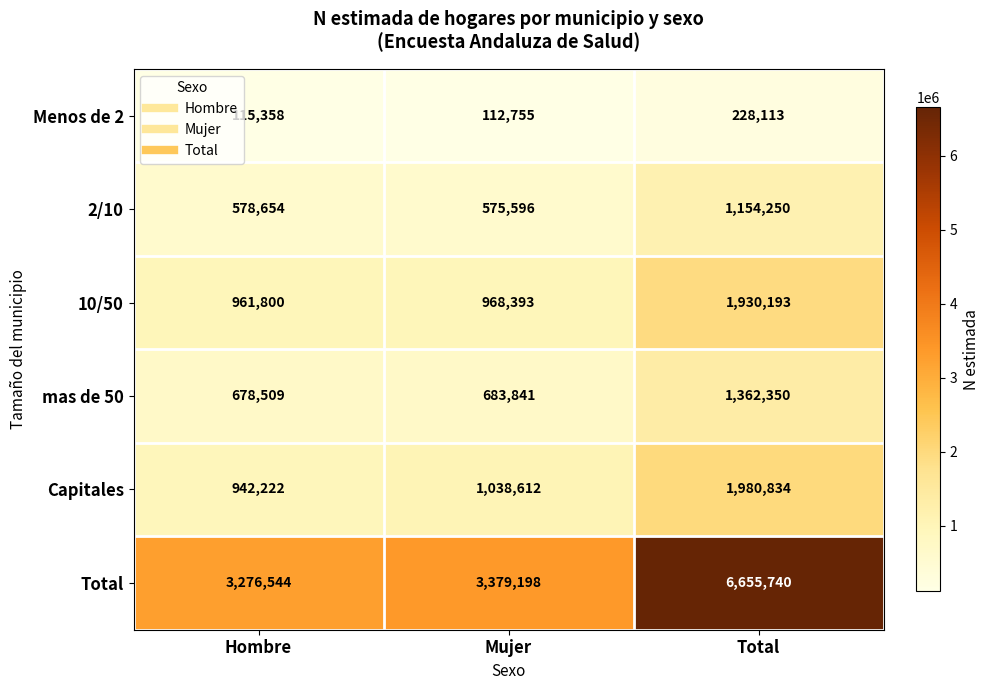

True or false: mas de 50 has a value of 447611 at Mujer.

False